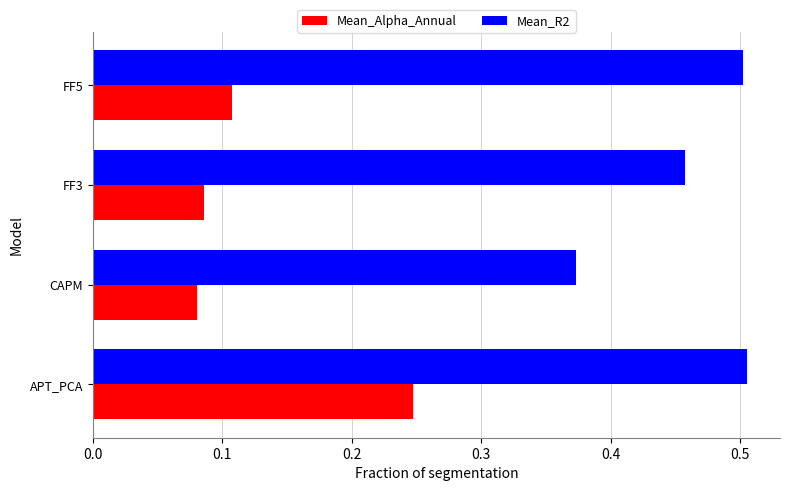

How many Mean_R2 values are between 0 and 1?

4